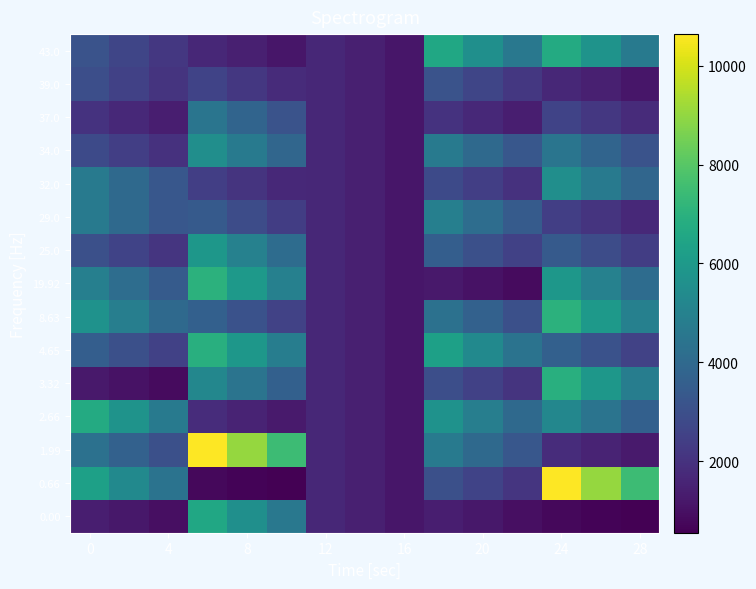

Reading left to right, transcribe all the data shown in this chart.

0.00: 1400.0	1190.0	980.0	6549.0	5566.6	4584.3	1680.0	1428.0	1176.0	1400.0	1190.0	980.0	784.0	666.4	548.8
0.66: 6298.0	5353.3	4408.6	784.0	666.4	548.8	1680.0	1428.0	1176.0	3022.0	2568.7	2115.4	10644.0	9047.4	7450.8
1.99: 4311.0	3664.3	3017.7	10644.0	9047.4	7450.8	1680.0	1428.0	1176.0	4720.0	4012.0	3304.0	1826.0	1552.1	1278.2
2.66: 6725.0	5716.2	4707.5	1826.0	1552.1	1278.2	1680.0	1428.0	1176.0	5706.0	4850.1	3994.2	5208.0	4426.8	3645.6
3.32: 1232.0	1047.2	862.4	5208.0	4426.8	3645.6	1680.0	1428.0	1176.0	2960.0	2516.0	2072.0	6914.0	5876.9	4839.8
4.65: 3547.0	3014.9	2482.9	6914.0	5876.9	4839.8	1680.0	1428.0	1176.0	6298.0	5353.3	4408.6	3650.0	3102.5	2555.0
8.63: 5706.0	4850.1	3994.2	3650.0	3102.5	2555.0	1680.0	1428.0	1176.0	4311.0	3664.3	3017.7	7048.0	5990.8	4933.6
19.92: 4903.0	4167.6	3432.1	7048.0	5990.8	4933.6	1680.0	1428.0	1176.0	1232.0	1047.2	862.4	5881.0	4998.8	4116.7
25.0: 3022.0	2568.7	2115.4	5881.0	4998.8	4116.7	1680.0	1428.0	1176.0	3547.0	3014.9	2482.9	3407.0	2895.9	2384.9
29.0: 4727.0	4017.9	3308.9	3407.0	2895.9	2384.9	1680.0	1428.0	1176.0	4903.0	4167.6	3432.1	2423.0	2059.5	1696.1
32.0: 4720.0	4012.0	3304.0	2423.0	2059.5	1696.1	1680.0	1428.0	1176.0	2831.0	2406.3	1981.7	5532.0	4702.2	3872.4
34.0: 2831.0	2406.3	1981.7	5532.0	4702.2	3872.4	1680.0	1428.0	1176.0	4727.0	4017.9	3308.9	4475.0	3803.8	3132.5
37.0: 2012.0	1710.2	1408.4	4475.0	3803.8	3132.5	1680.0	1428.0	1176.0	2012.0	1710.2	1408.4	2573.0	2187.0	1801.1
39.0: 2960.0	2516.0	2072.0	2573.0	2187.0	1801.1	1680.0	1428.0	1176.0	3150.0	2677.5	2205.0	1680.0	1428.0	1176.0
43.0: 3150.0	2677.5	2205.0	1680.0	1428.0	1176.0	1680.0	1428.0	1176.0	6549.0	5566.6	4584.3	6725.0	5716.2	4707.5